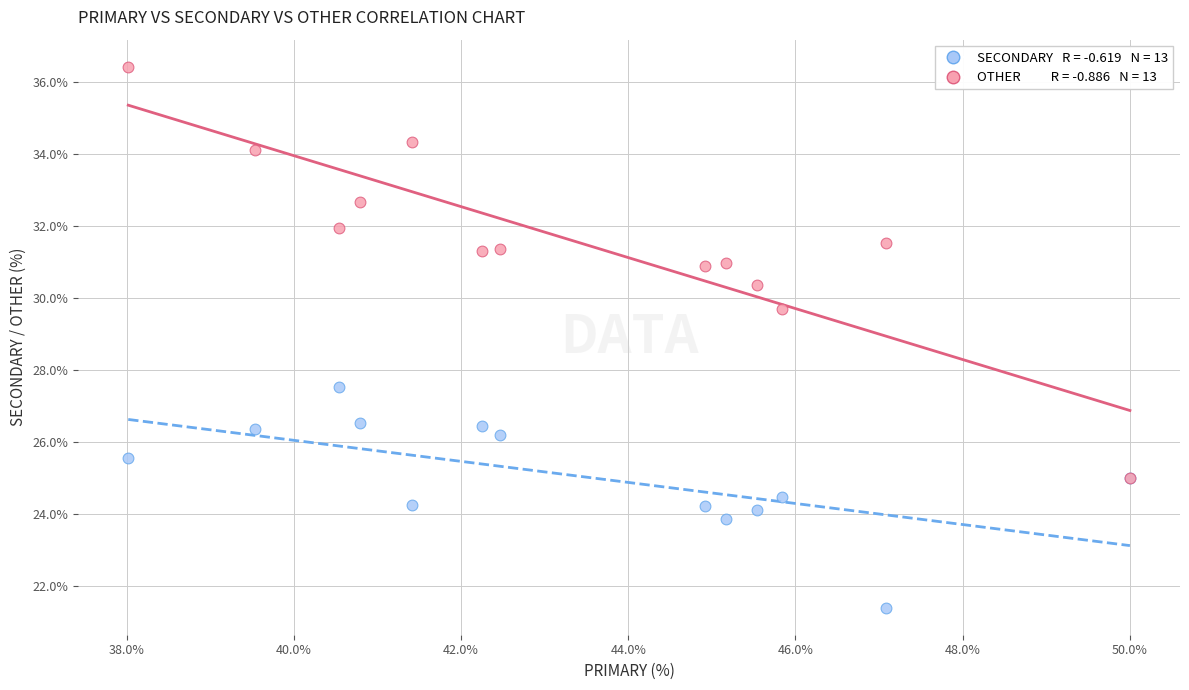

Across all series, what Y value is closest to 28?

27.5